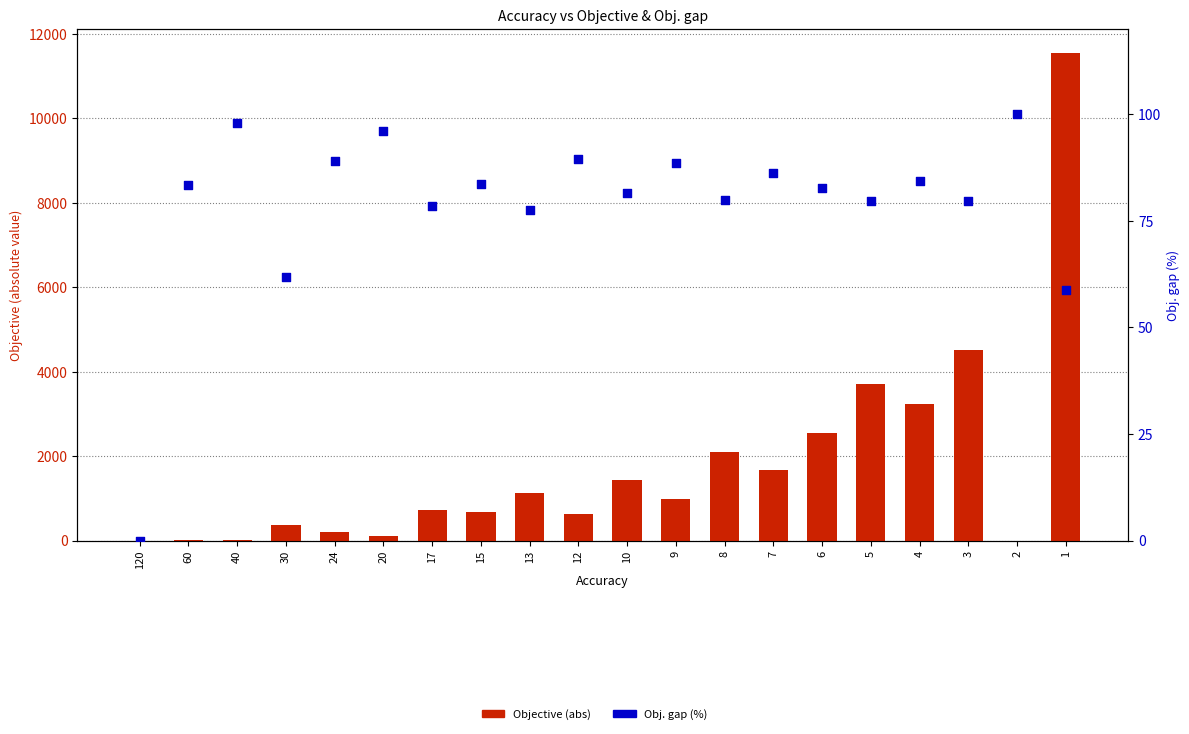

Is the value of Obj. gap (%) at 5 greater than the value of Objective (abs) at 6?

No